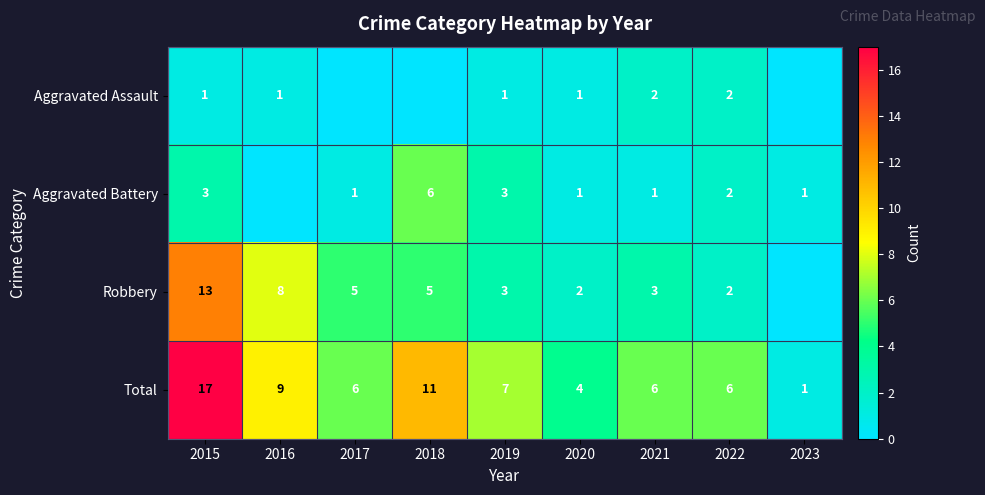

Which category has the lowest value in the Total series?

2023